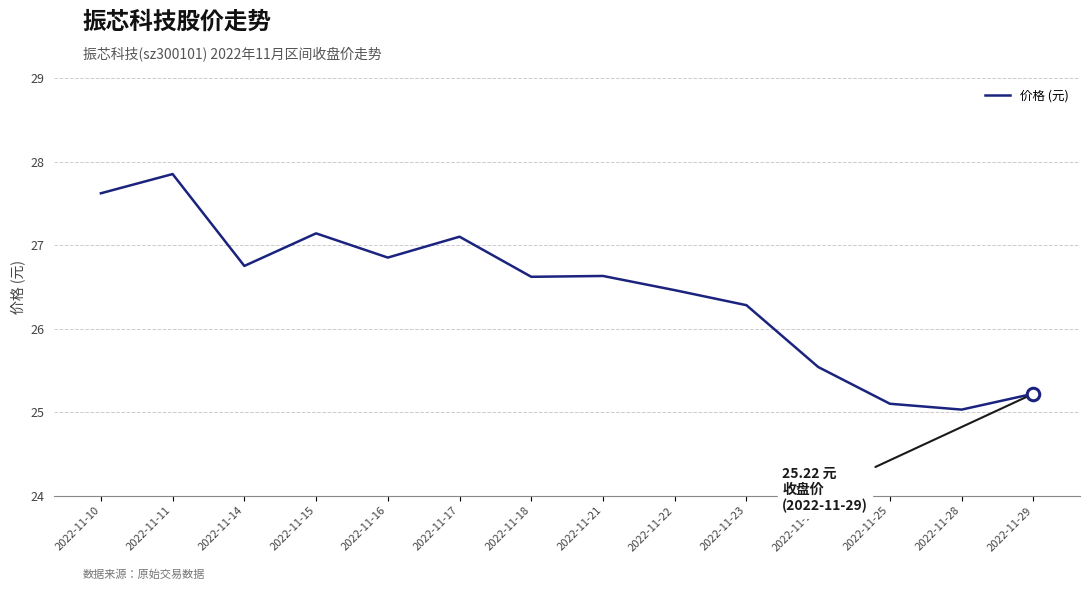

Where is the first local minimum?

2022-11-14